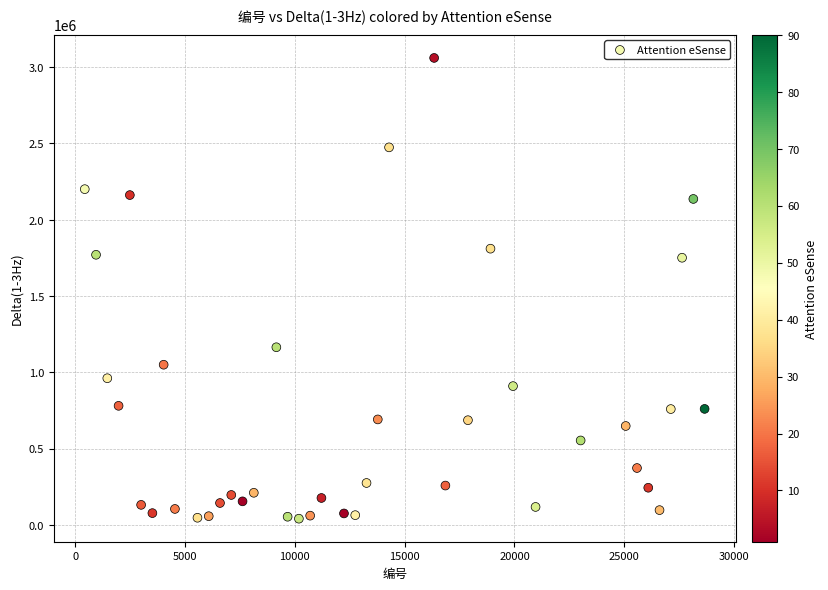

What is the range of X values (max minus min)?

28215